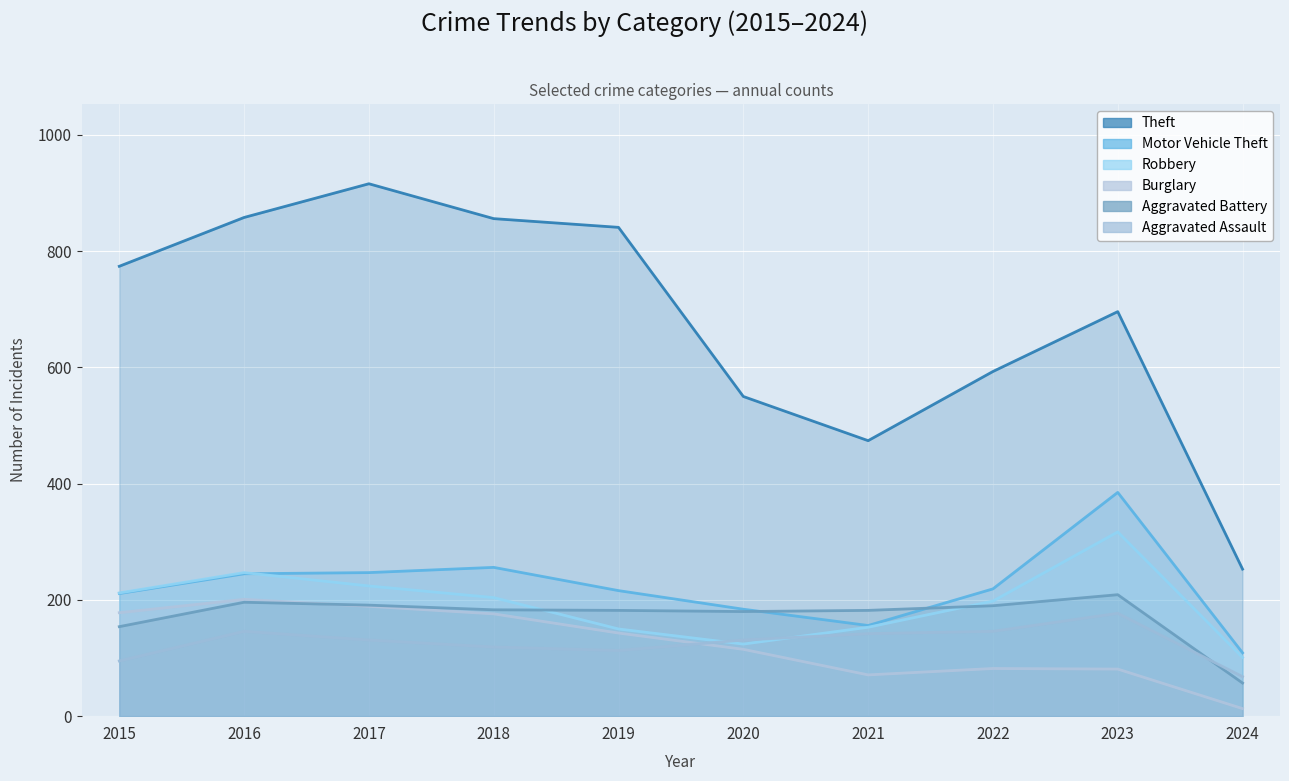

What is the spread (max minus min) of values at 2020?

435